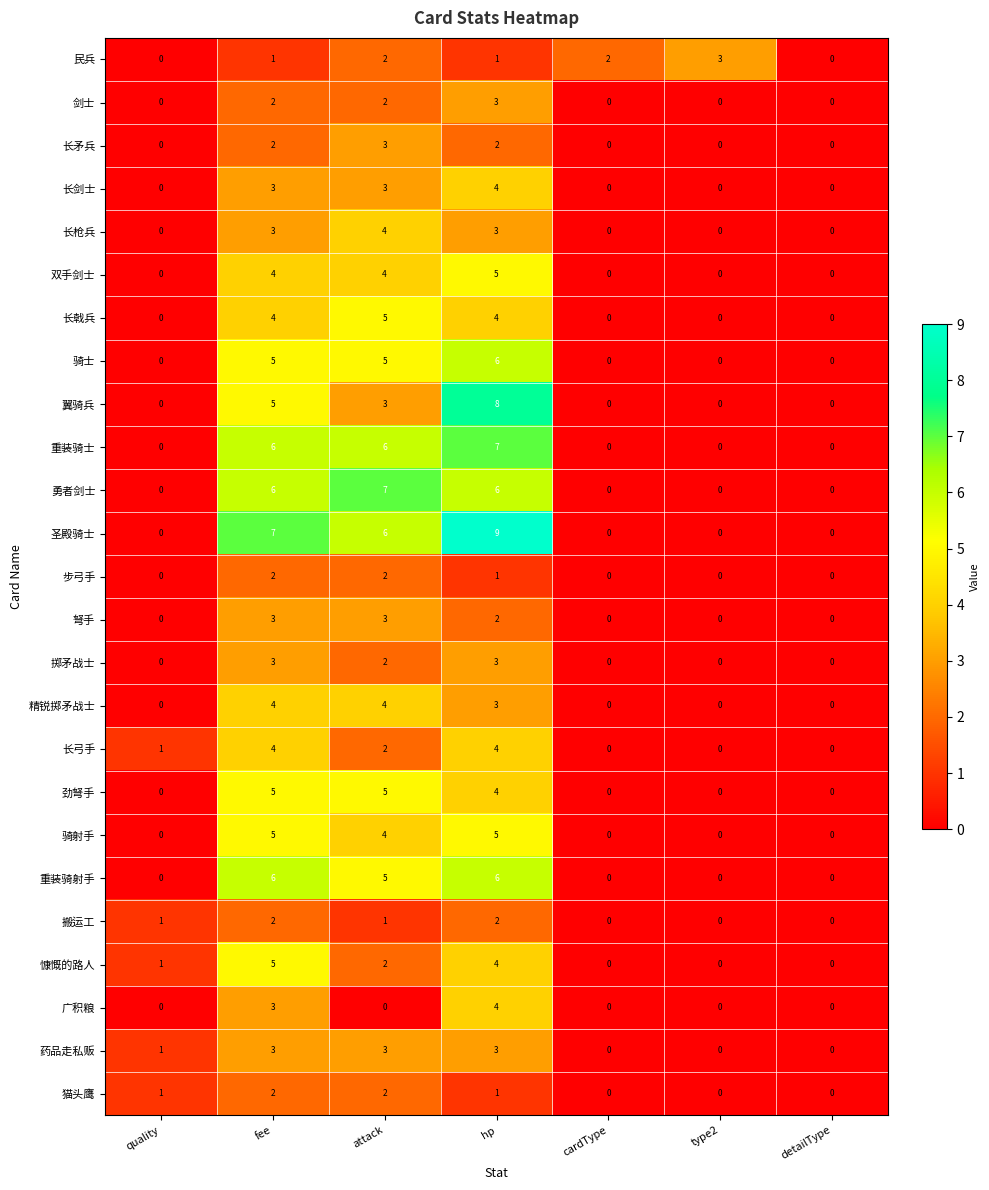

True or false: 弩手 has a value of 0 at type2.

True